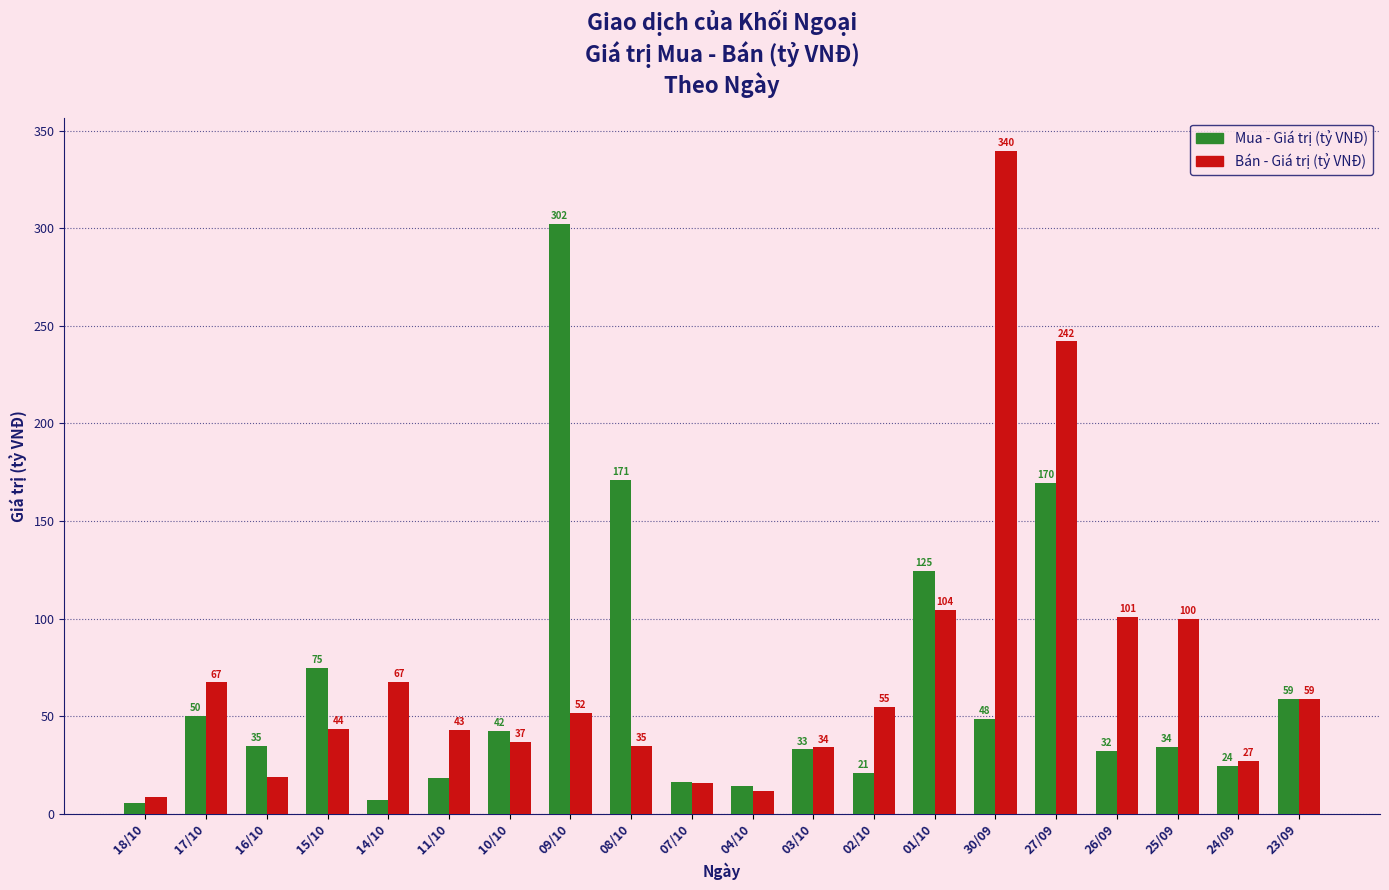

What is the sum of the Bán - Giá trị (tỷ VNĐ) values at 09/10 and 15/10?

95.3